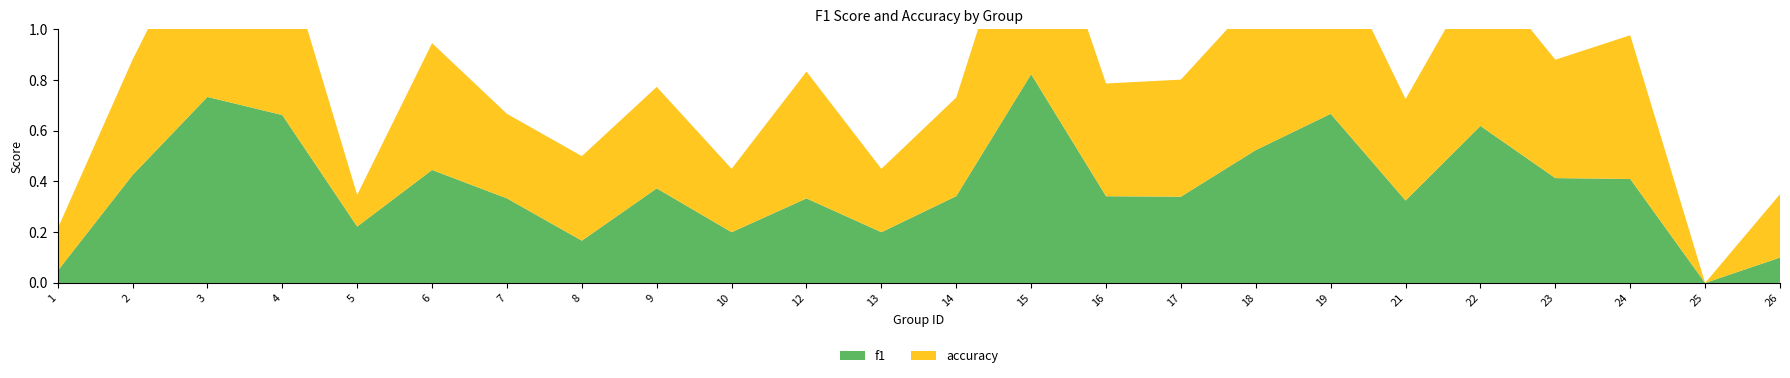

Reading left to right, list all the values displayed in this chart.

f1: 1=0.0	2=0.4	3=0.7	4=0.7	5=0.2	6=0.4	7=0.3	8=0.2	9=0.4	10=0.2	12=0.3	13=0.2	14=0.3	15=0.8	16=0.3	17=0.3	18=0.5	19=0.7	21=0.3	22=0.6	23=0.4	24=0.4	25=0.0	26=0.1
accuracy: 1=0.2	2=0.5	3=0.7	4=0.7	5=0.1	6=0.5	7=0.3	8=0.3	9=0.4	10=0.2	12=0.5	13=0.2	14=0.4	15=0.8	16=0.4	17=0.5	18=0.6	19=0.7	21=0.4	22=0.6	23=0.5	24=0.6	25=0.0	26=0.2